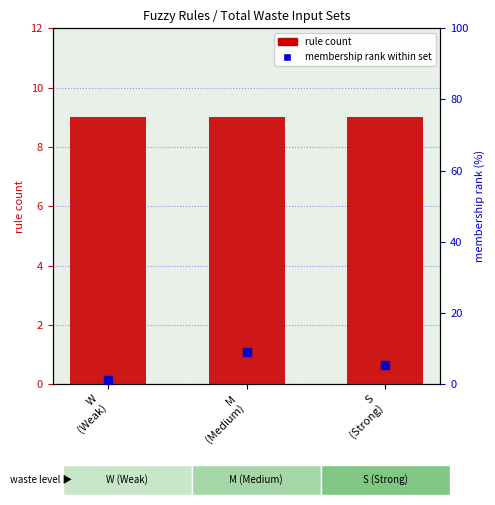

At which category is the sum across all series the highest?

M
(Medium)